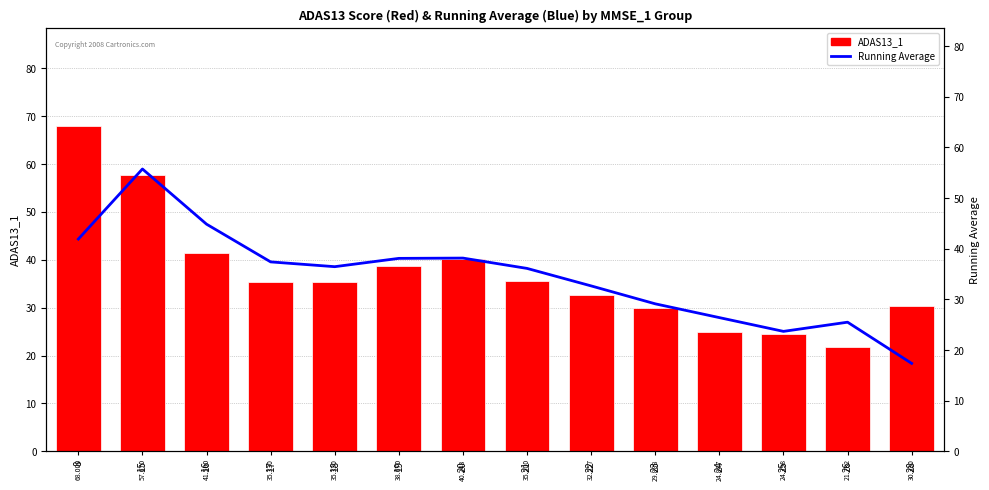

Which series has the largest total across all categories?

ADAS13_1